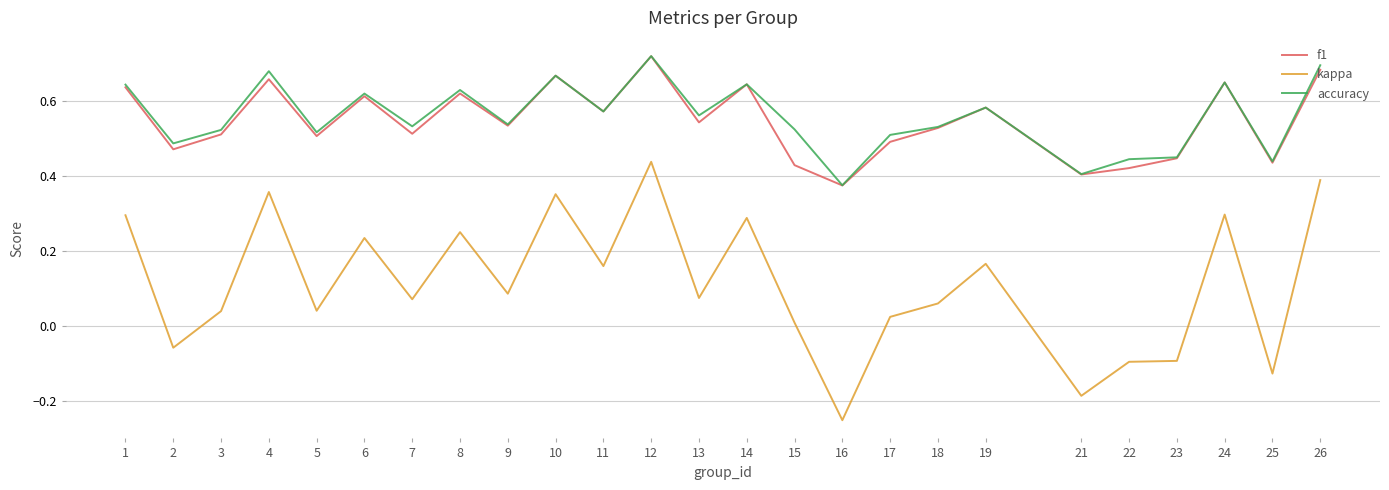

Where is f1 nearest to the value 0?

16